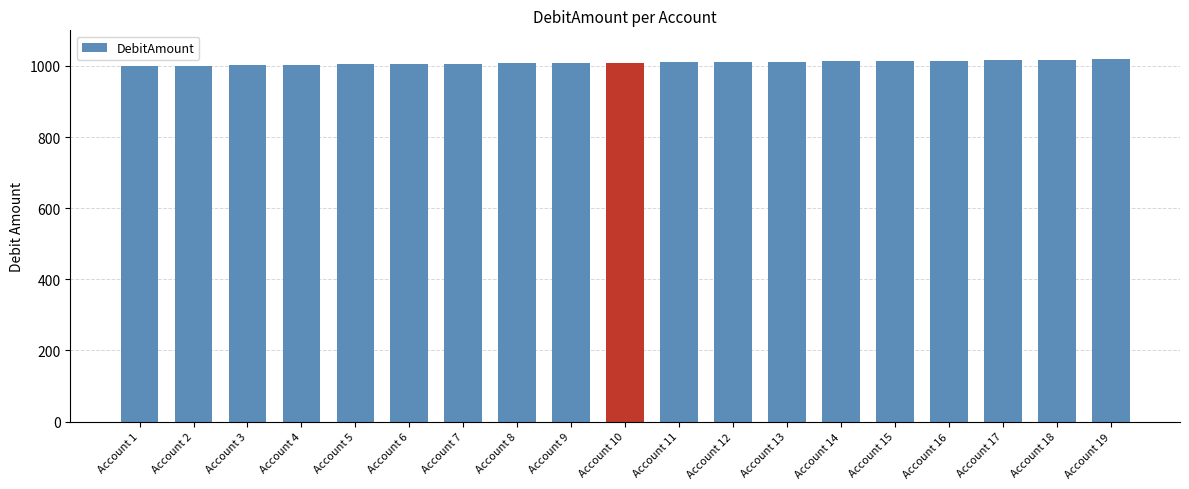

What is the sum of all values?

19171